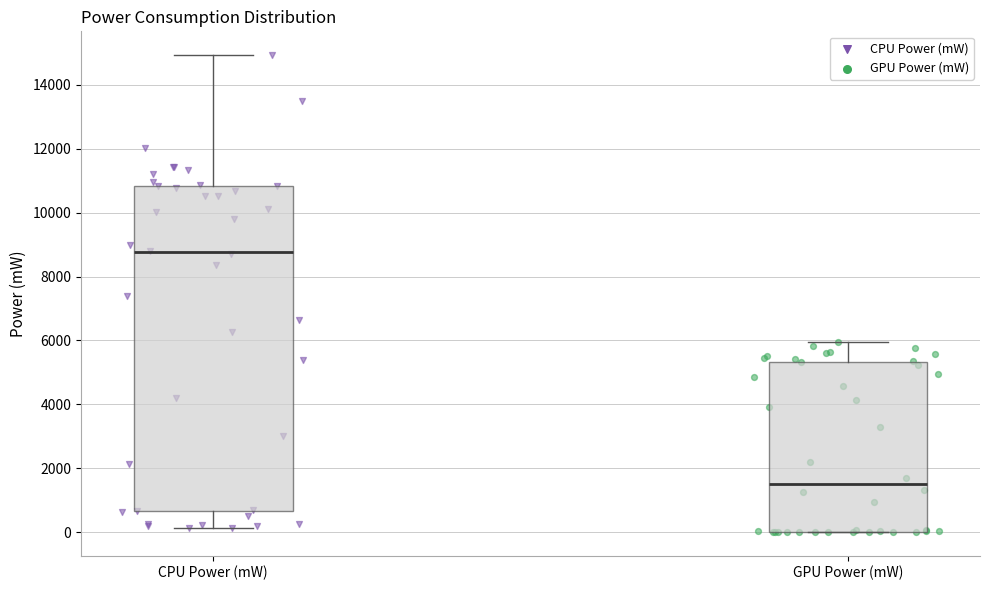

Where does the upper whisker of the box for CPU Power (mW) end on the y-axis? The values are not printed on the chart, so give them approximately, as read against the axis.

15000